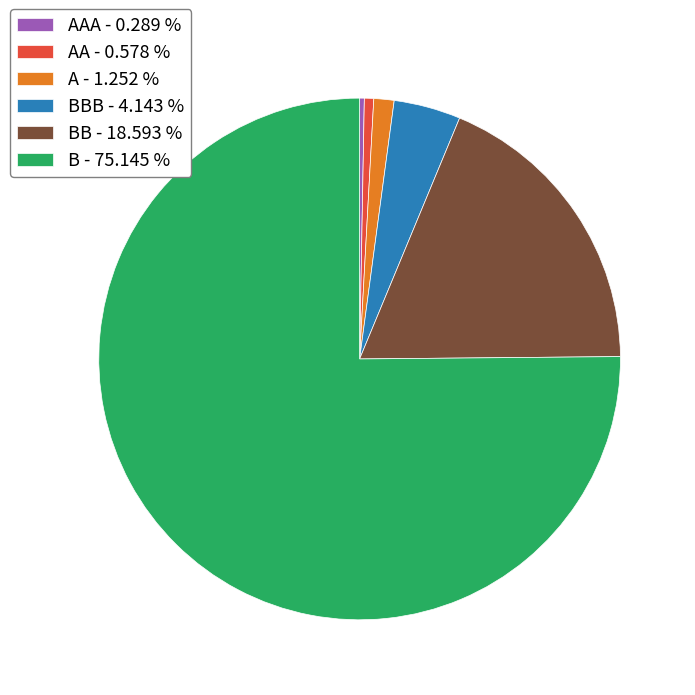

Which category has the biggest portion of the pie?

B - 75.145 %